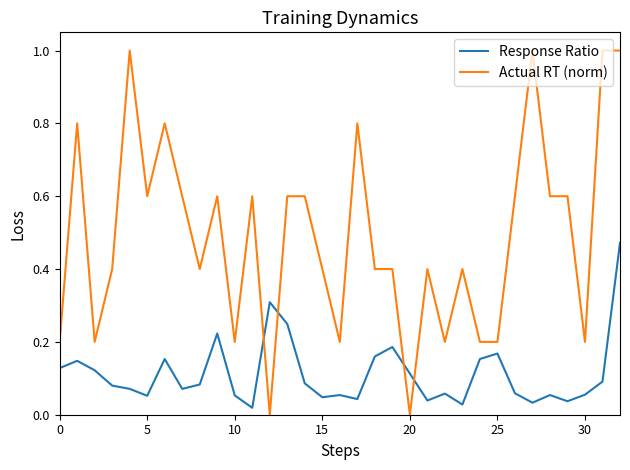

What is the greatest value displayed?

1.0